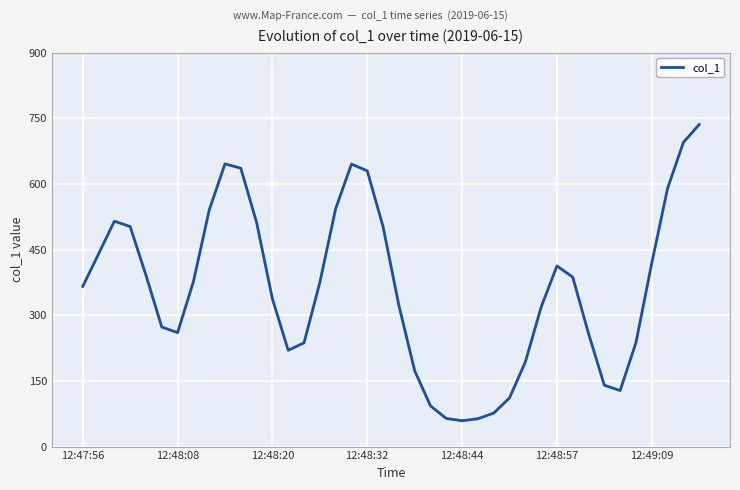

How many categories are shown in the chart?

40